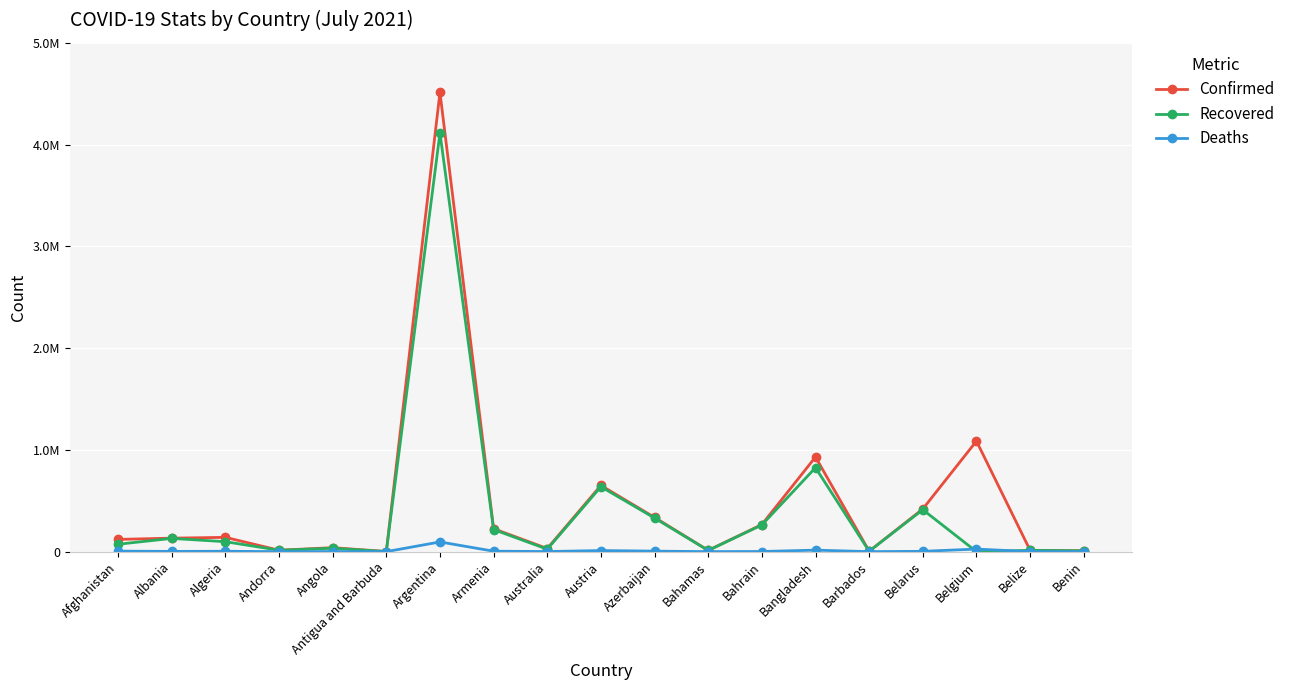

Which series has the largest total across all categories?

Confirmed